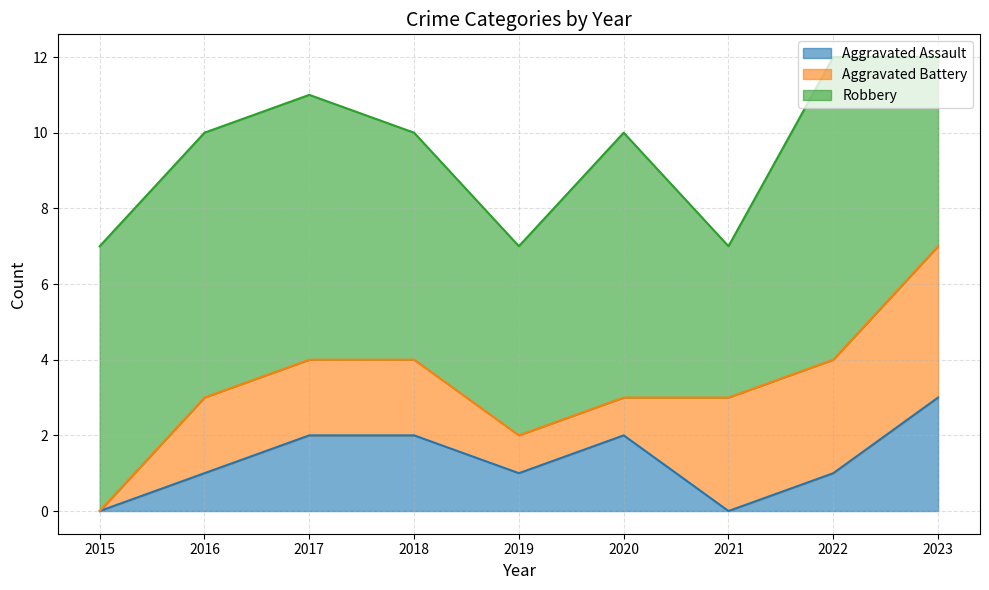

How many values in Aggravated Assault are above zero?

7